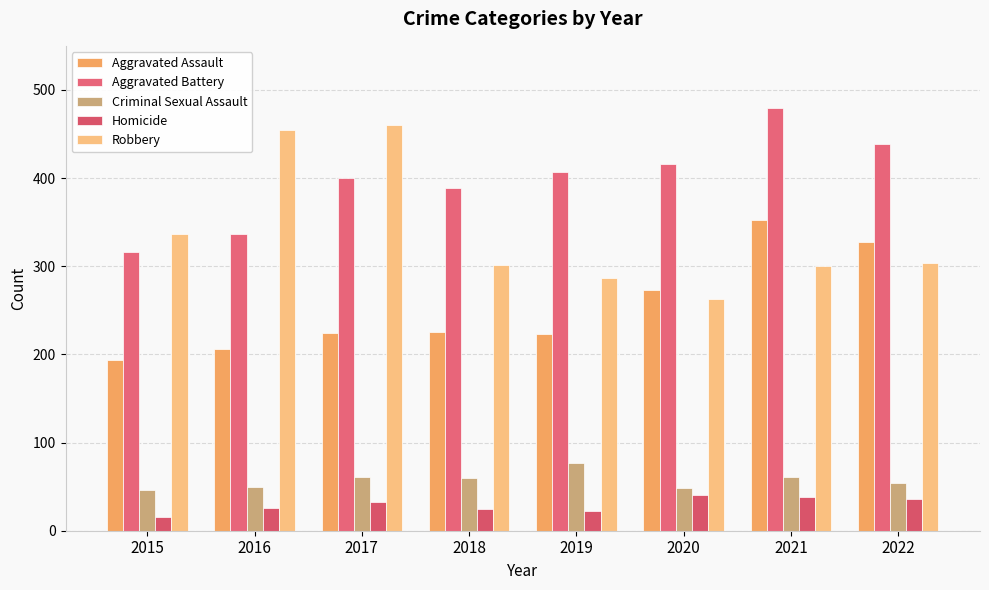

What is the highest value of the Robbery series?

460